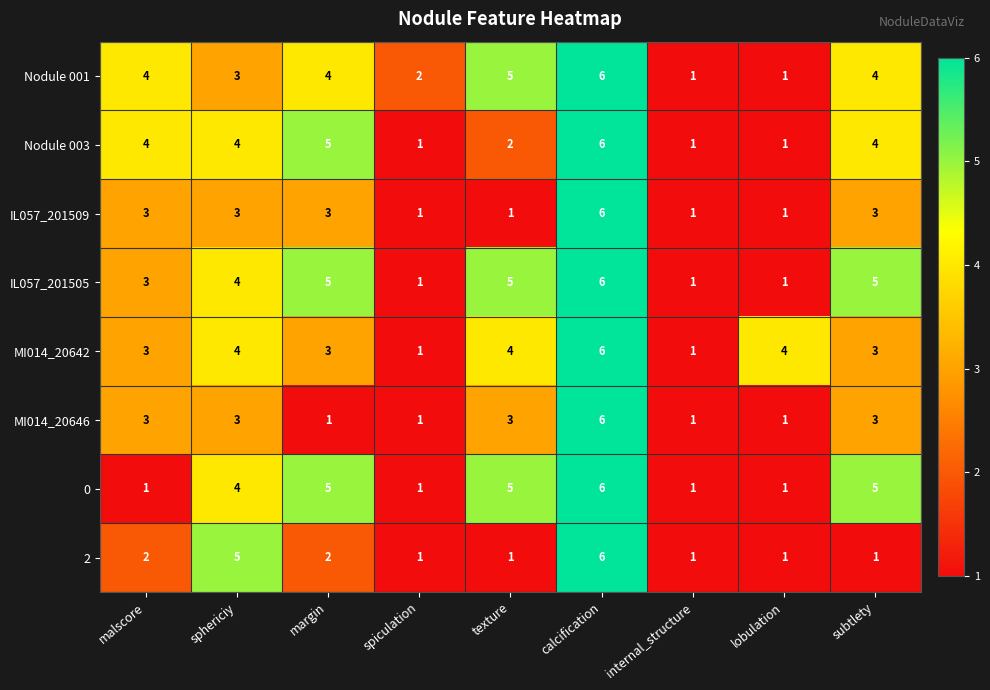

What is the spread (max minus min) of values at texture?

4